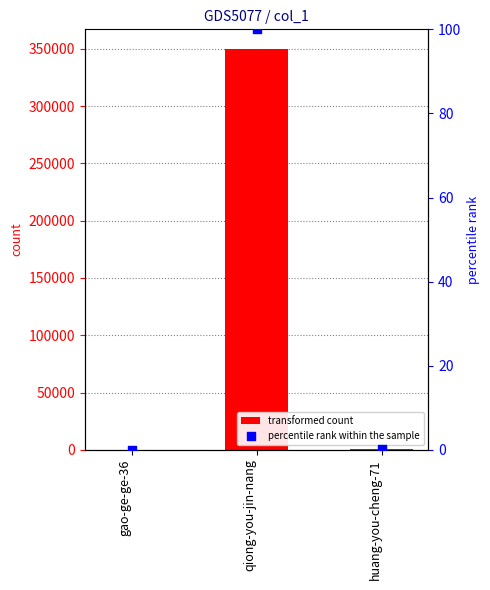

Is the value of transformed count at huang-you-cheng-71 greater than the value of percentile rank within the sample at qiong-you-jin-nang?

Yes